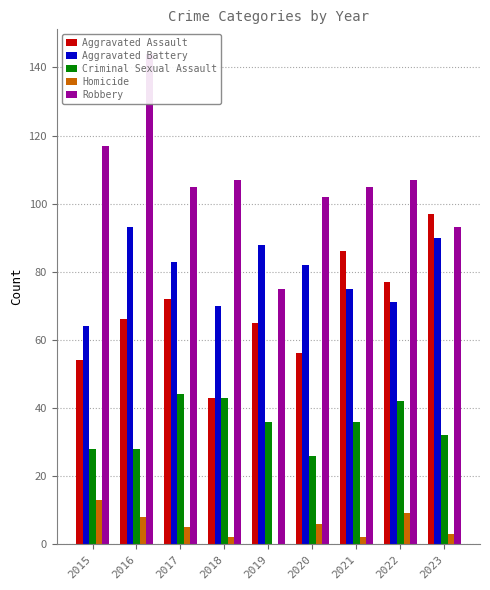

The value of Aggravated Battery at 2020 is 146. True or false?

False